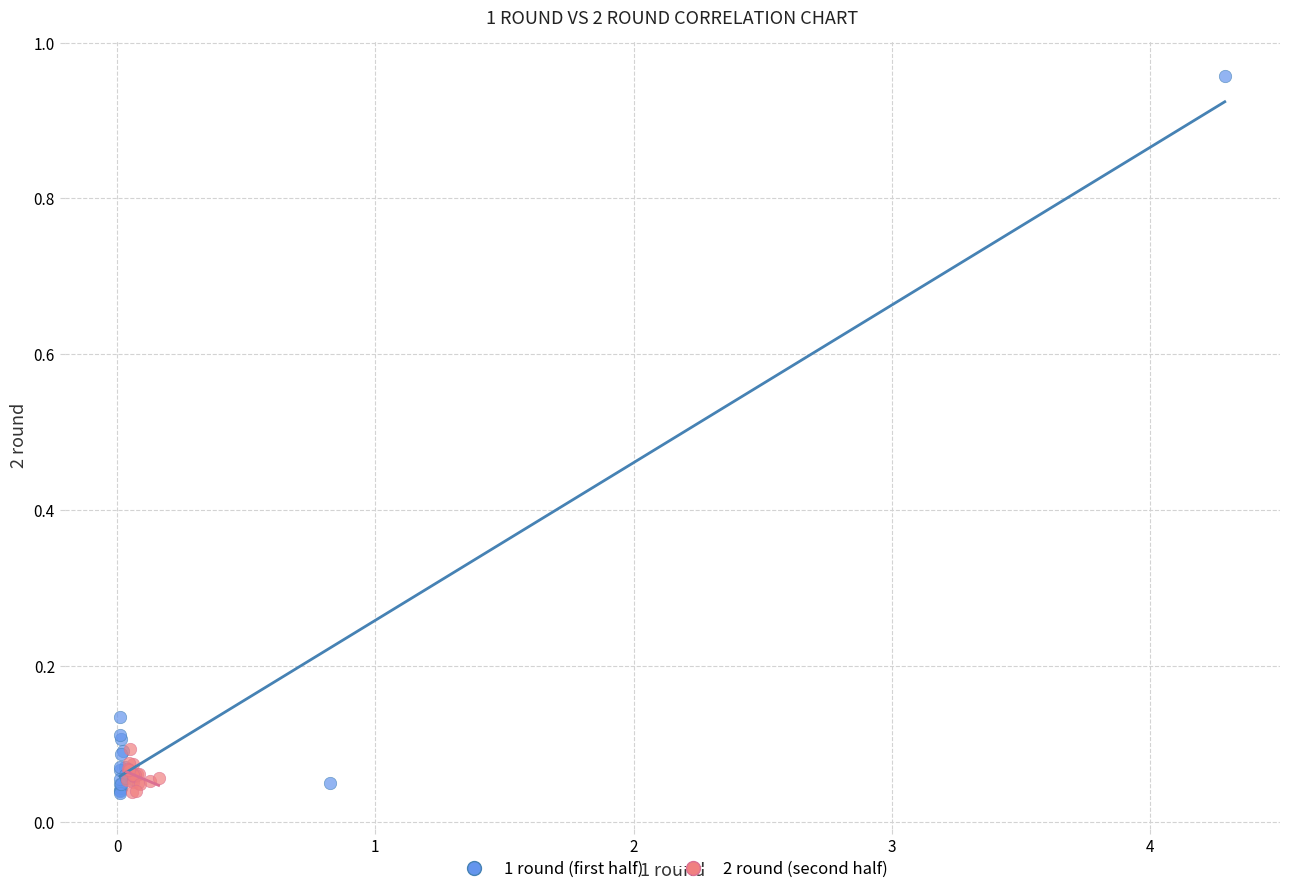

Which series contains the highest Y value?

1 round (first half)